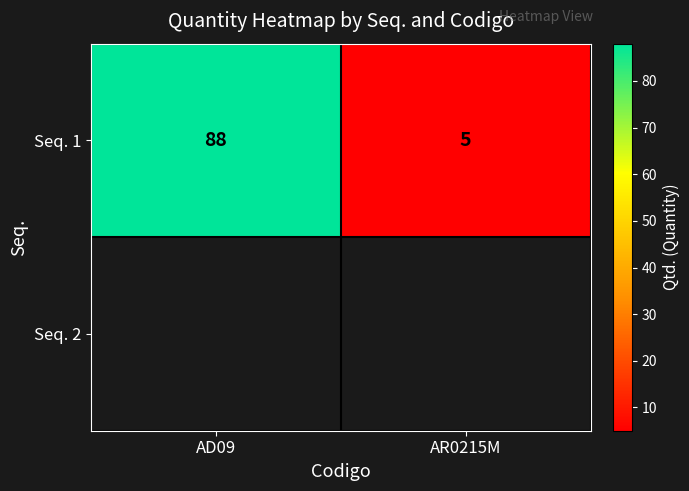

What is the maximum value shown in the chart?

88